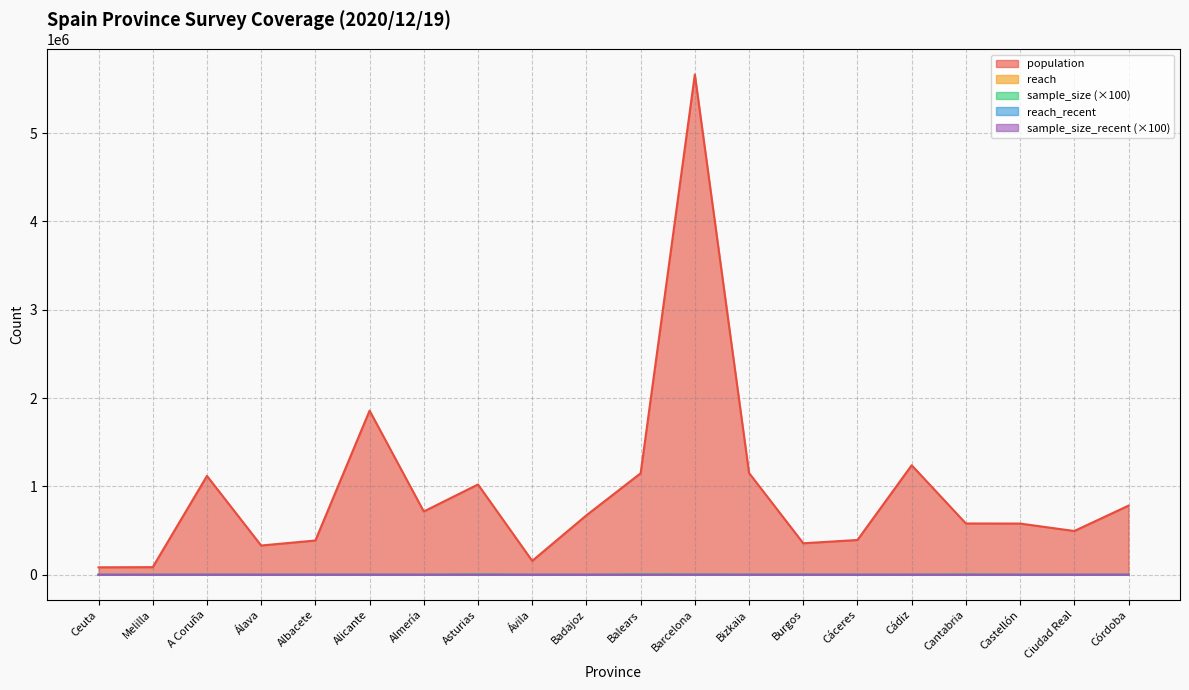

Rank the series by their maximum value, from highest to lowest.

population, sample_size, reach, sample_size_recent, reach_recent